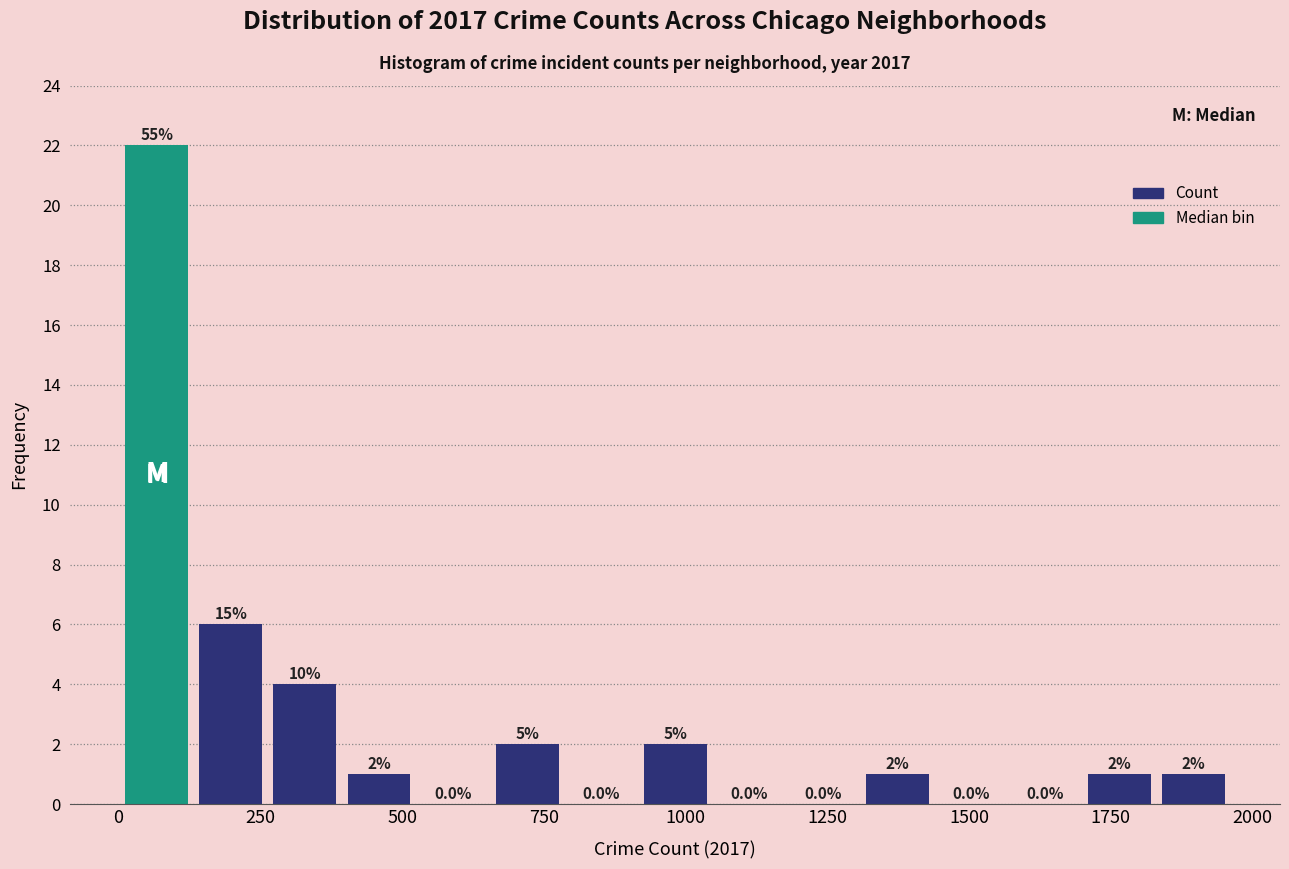

Read against the x-axis, roughly where is the centre of the tallest bar?

50